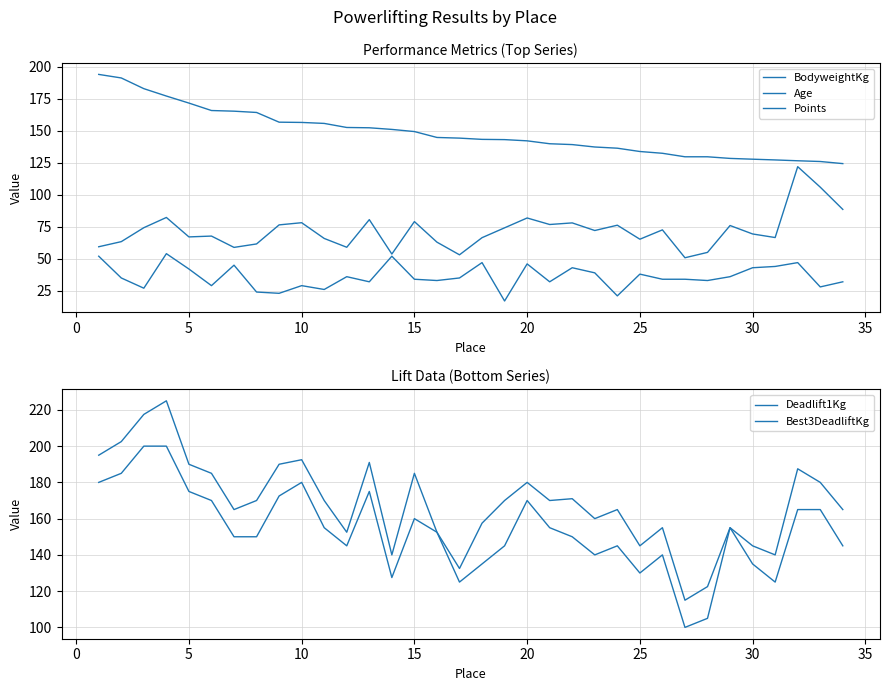

The Age series shows 29.4 at 18. True or false?

False